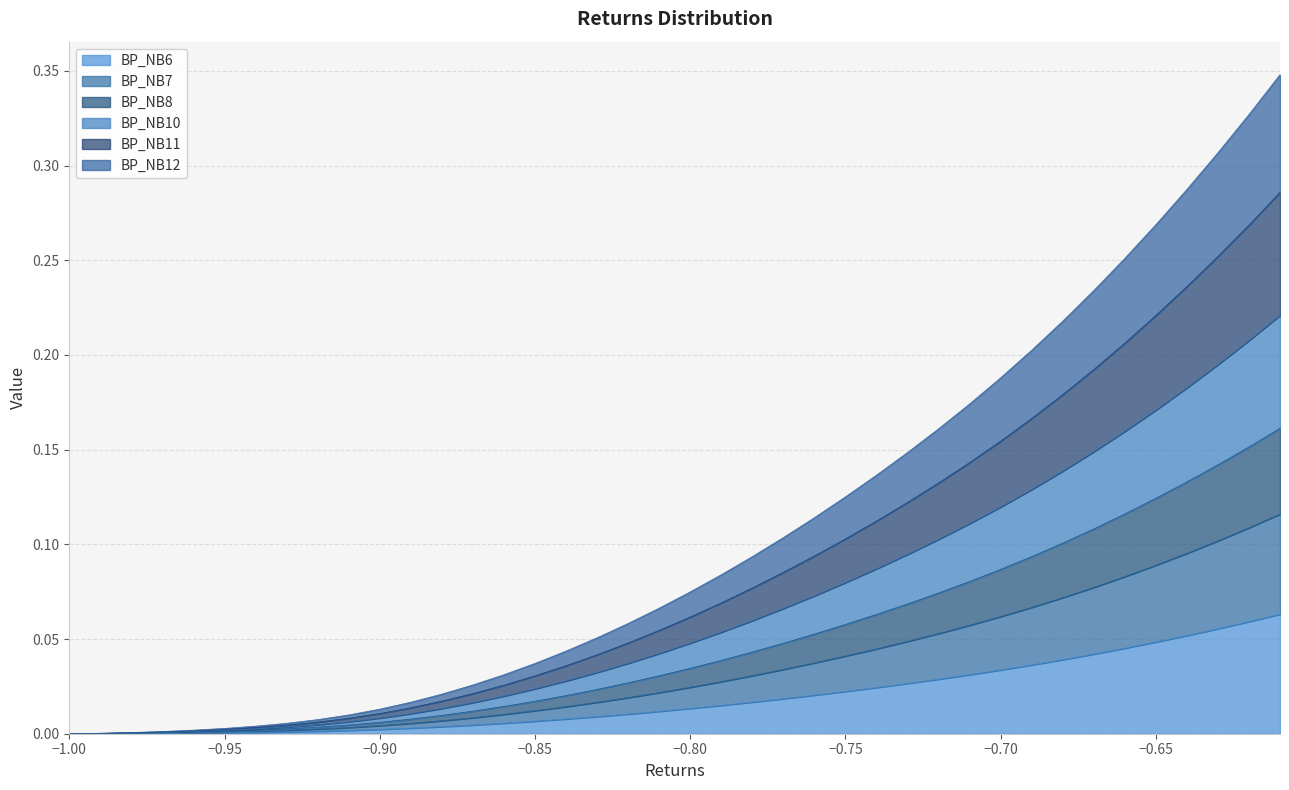

How many lines are shown in the chart?

6